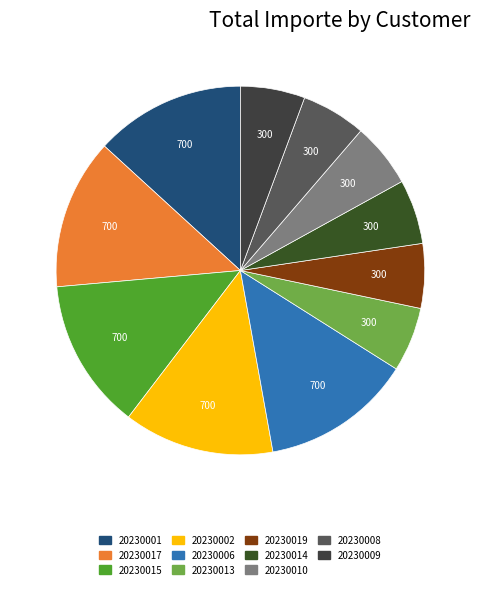

Which has a higher value, 20230008 or 20230006?

20230006